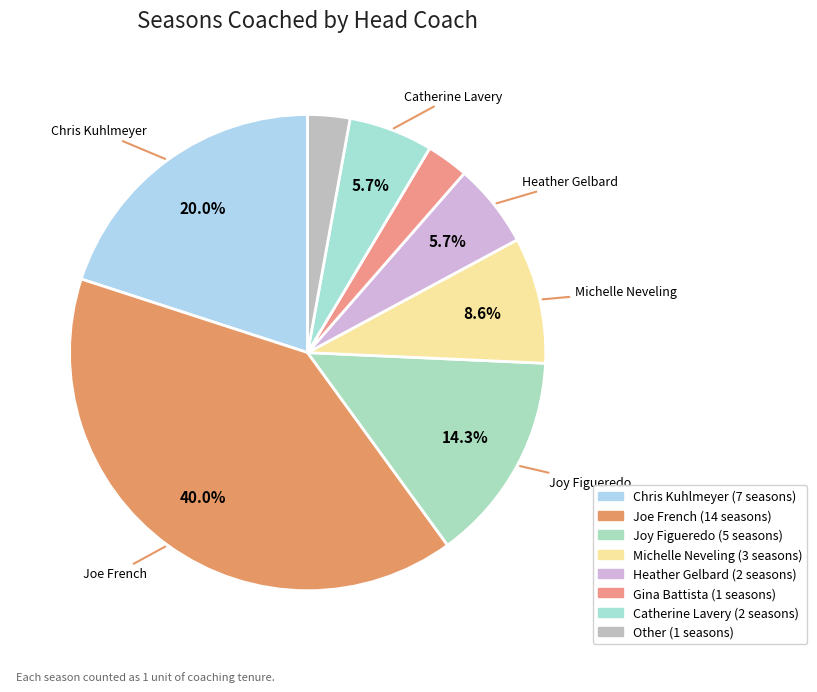

Count the number of slices in the pie.

8